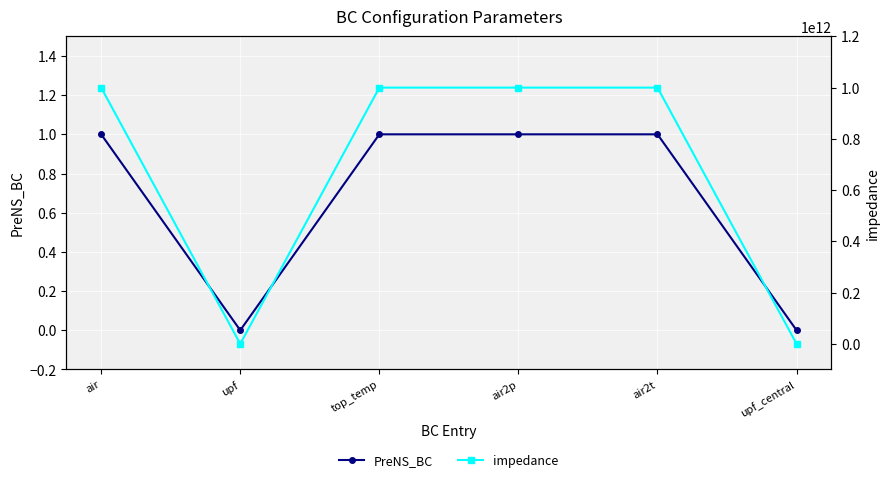

What is the value of the PreNS_BC point at the 1st from the left?

1